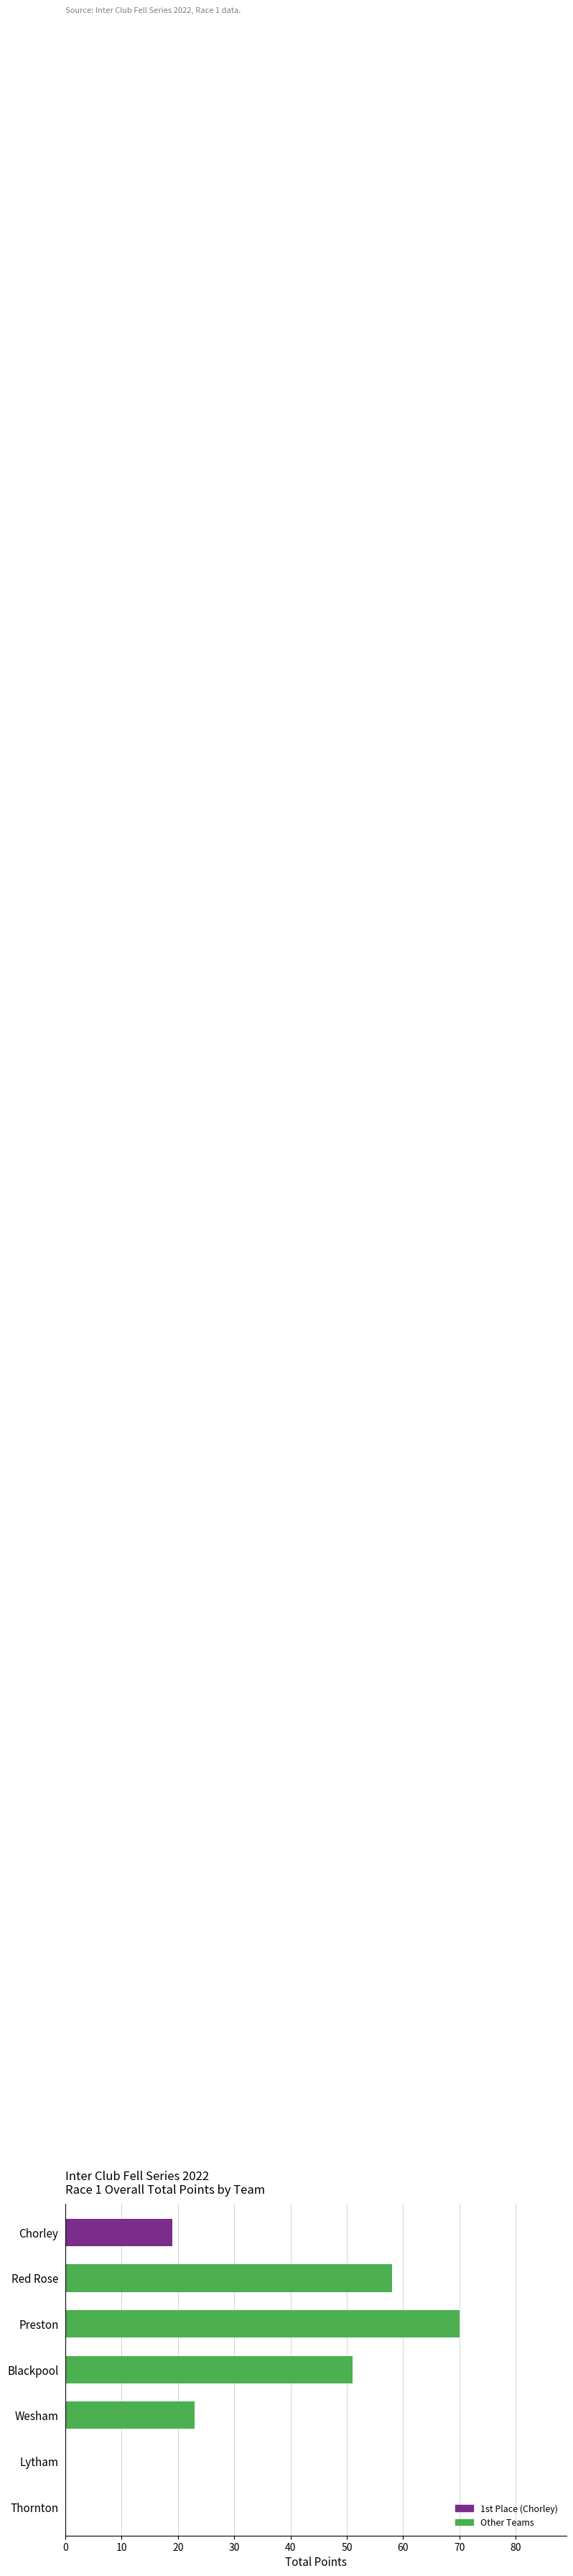

What is the ratio of the value at Preston to the value at Blackpool?

1.4